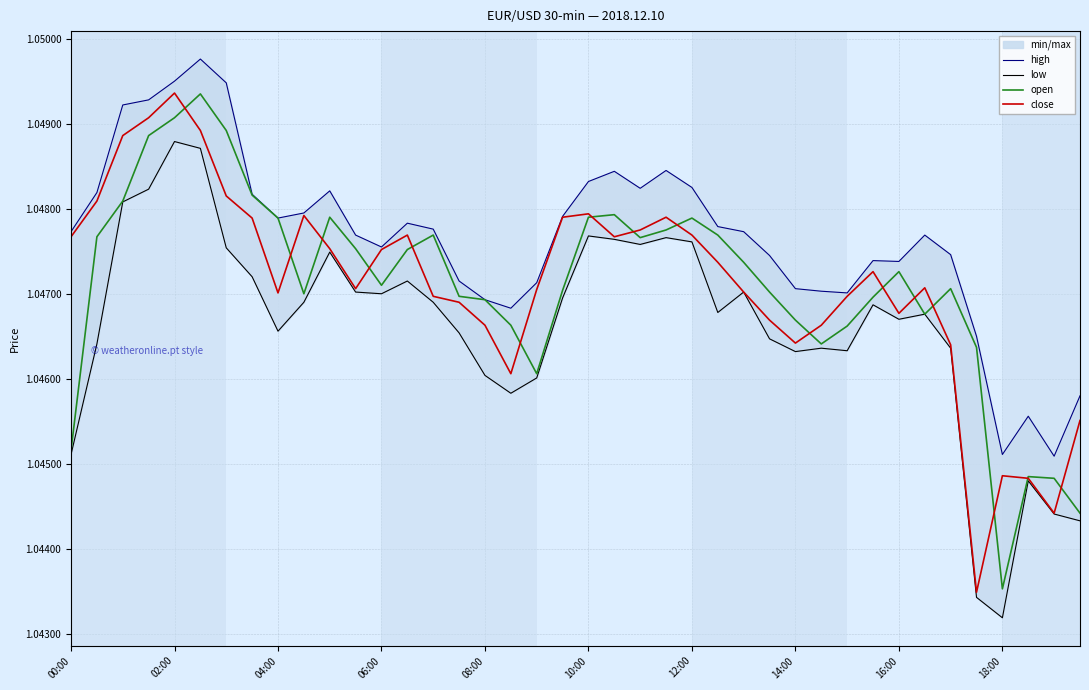

Where is high nearest to the value 1?

38